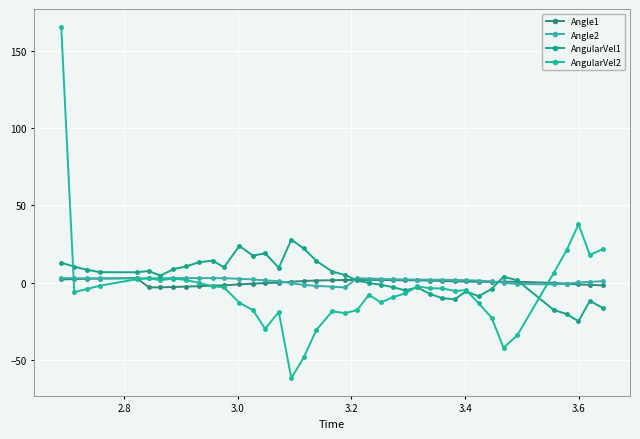

How many lines are shown in the chart?

4